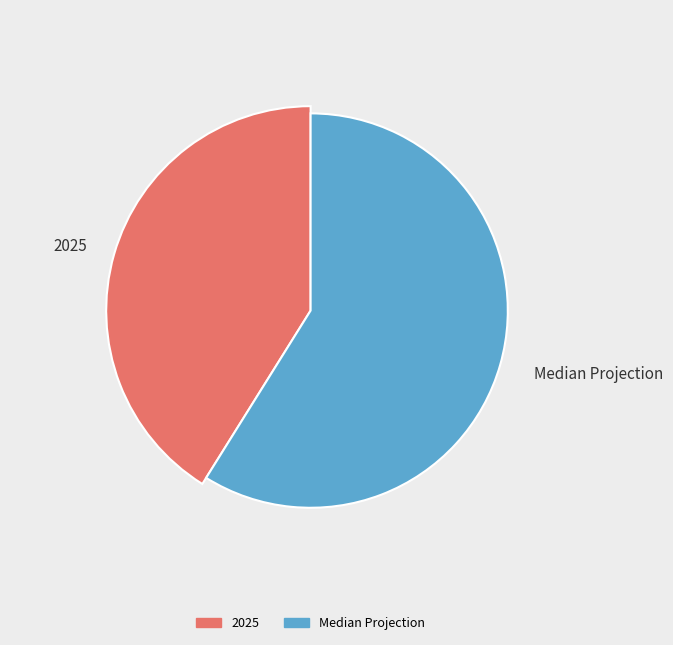

What is the change in value from 2025 to Median Projection?

+49314.9